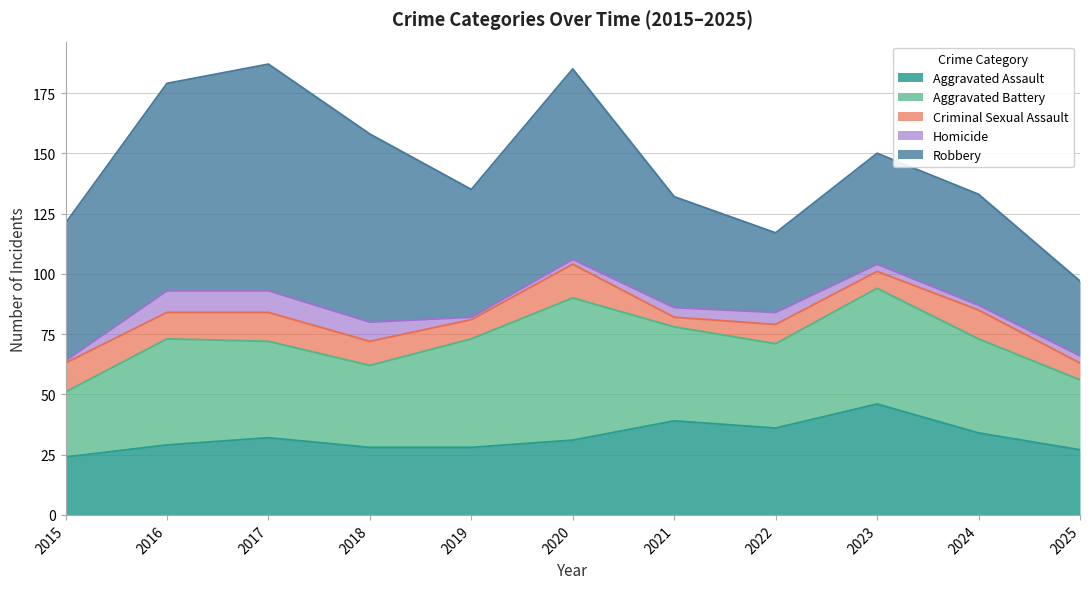

Is the value of Aggravated Battery at 2022 greater than the value of Homicide at 2023?

Yes